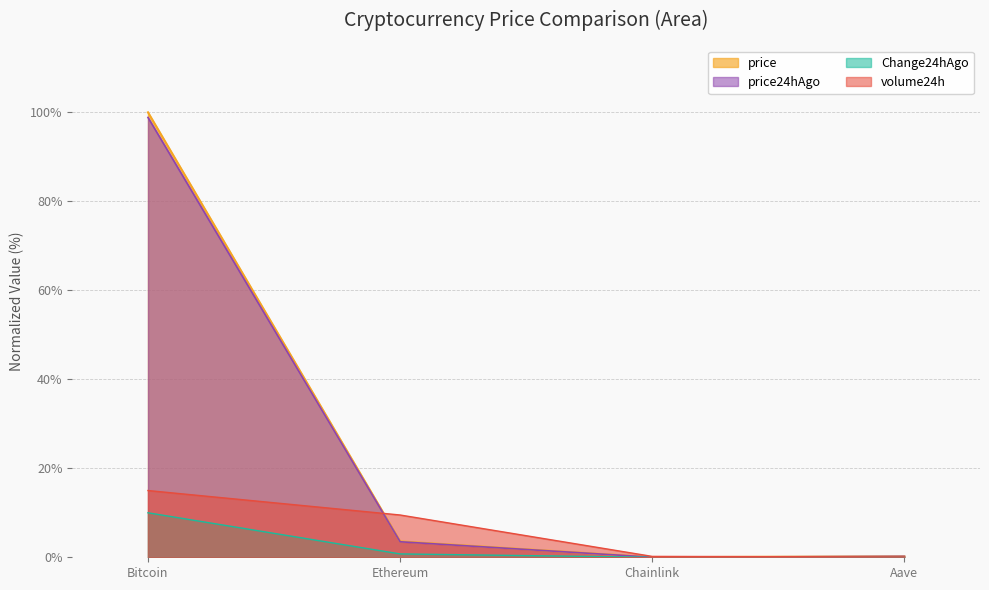

True or false: Change24hAgo and volume24h cross at least once.

False